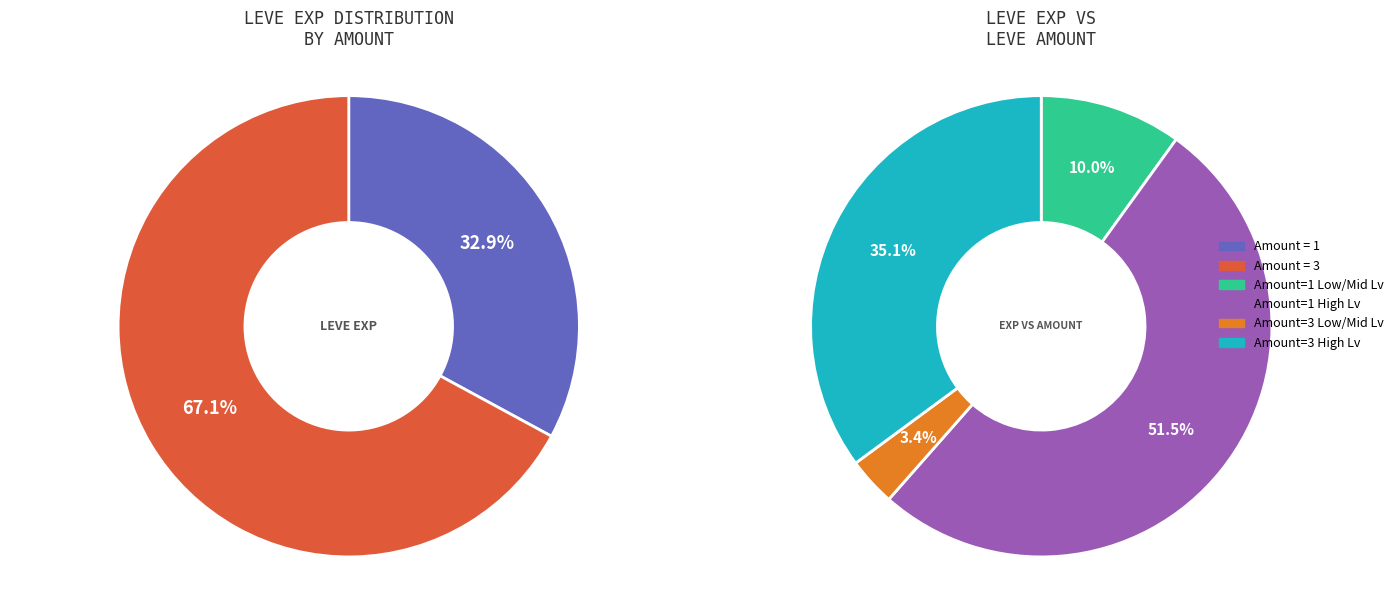

Is 3 the majority of the pie?

No